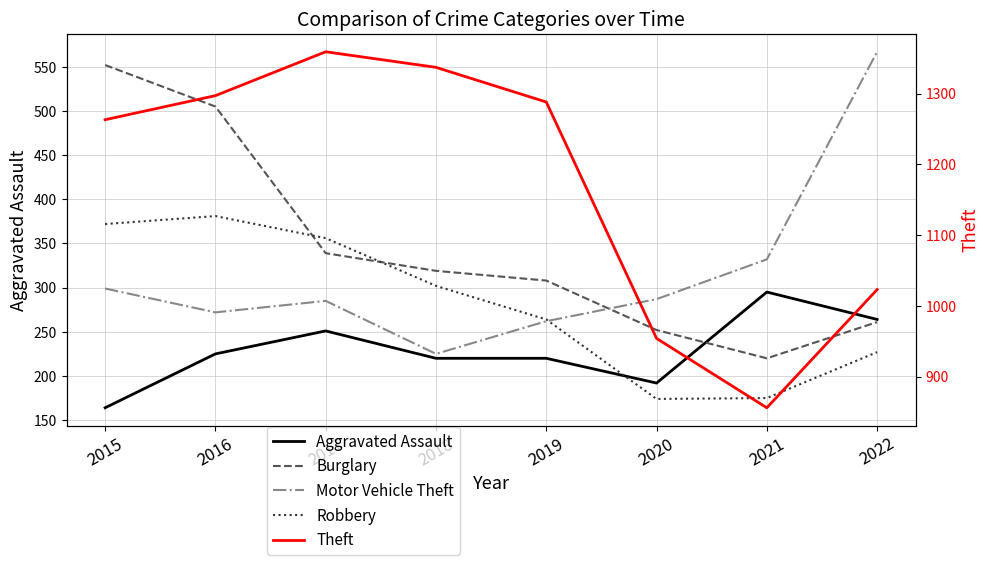

Reading right to left, list all the values displayed in this chart.

Aggravated Assault: 264	295	192	220	220	251	225	164
Burglary: 261	220	252	308	319	339	505	552
Motor Vehicle Theft: 567	332	287	262	225	285	272	299
Robbery: 227	175	174	264	302	356	381	372
Theft: 1023	856	954	1288	1337	1359	1297	1263